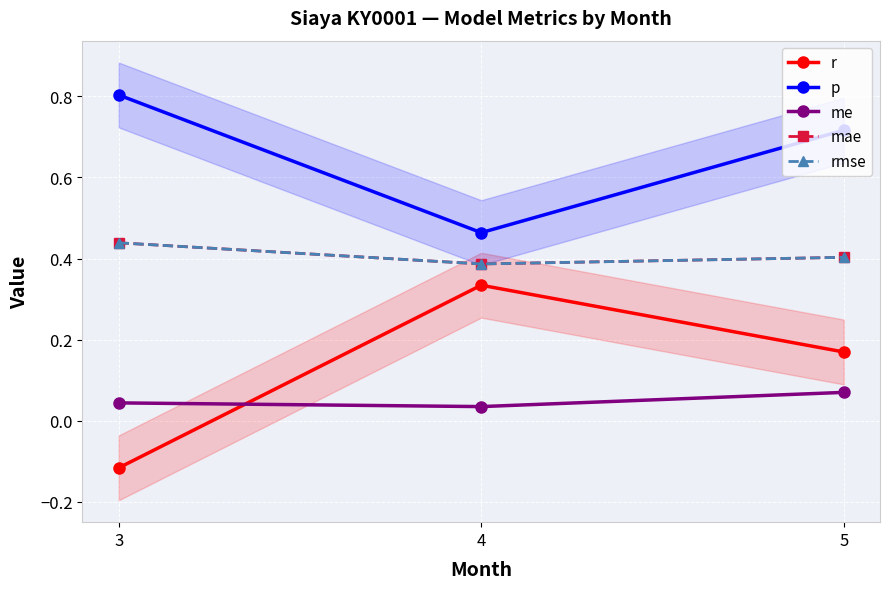

At which label does p reach its minimum?

4